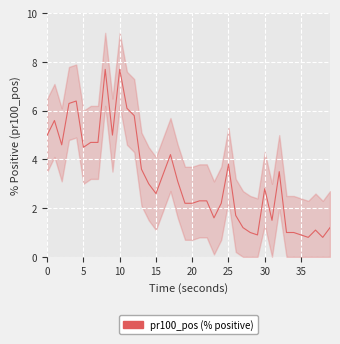

The value at 31 is 1.5. True or false?

True